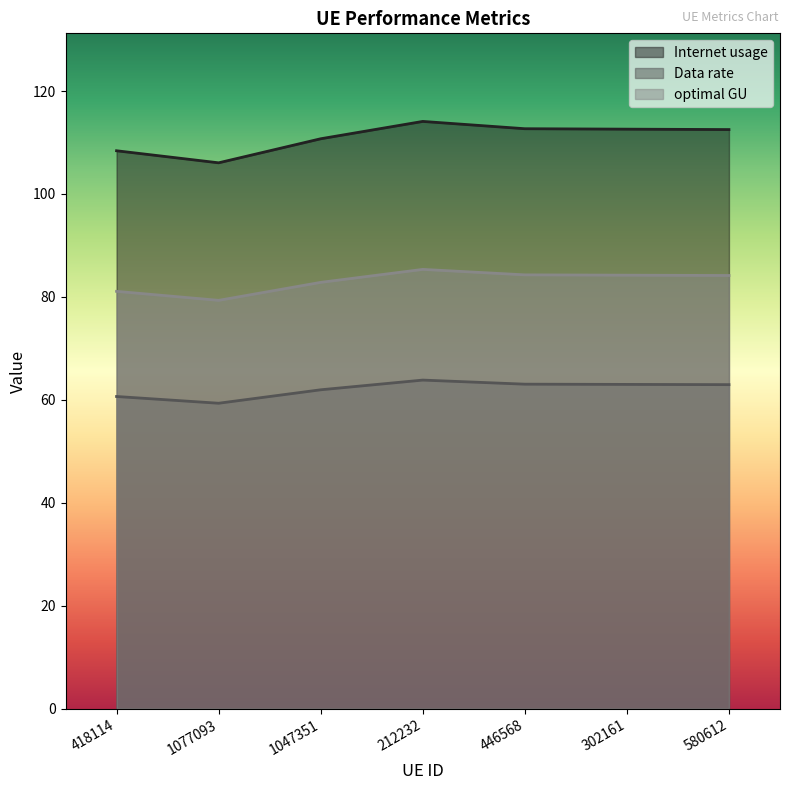

True or false: Data rate has a value of 63.0 at 446568.

True